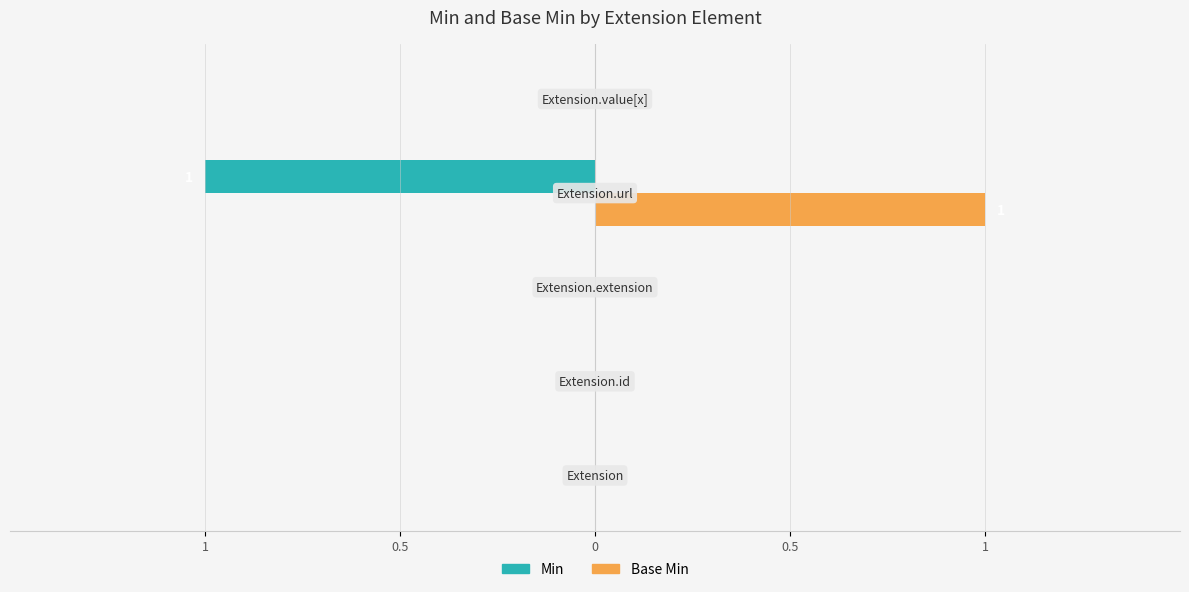

What are all the series names shown in the legend?

Min, Base Min